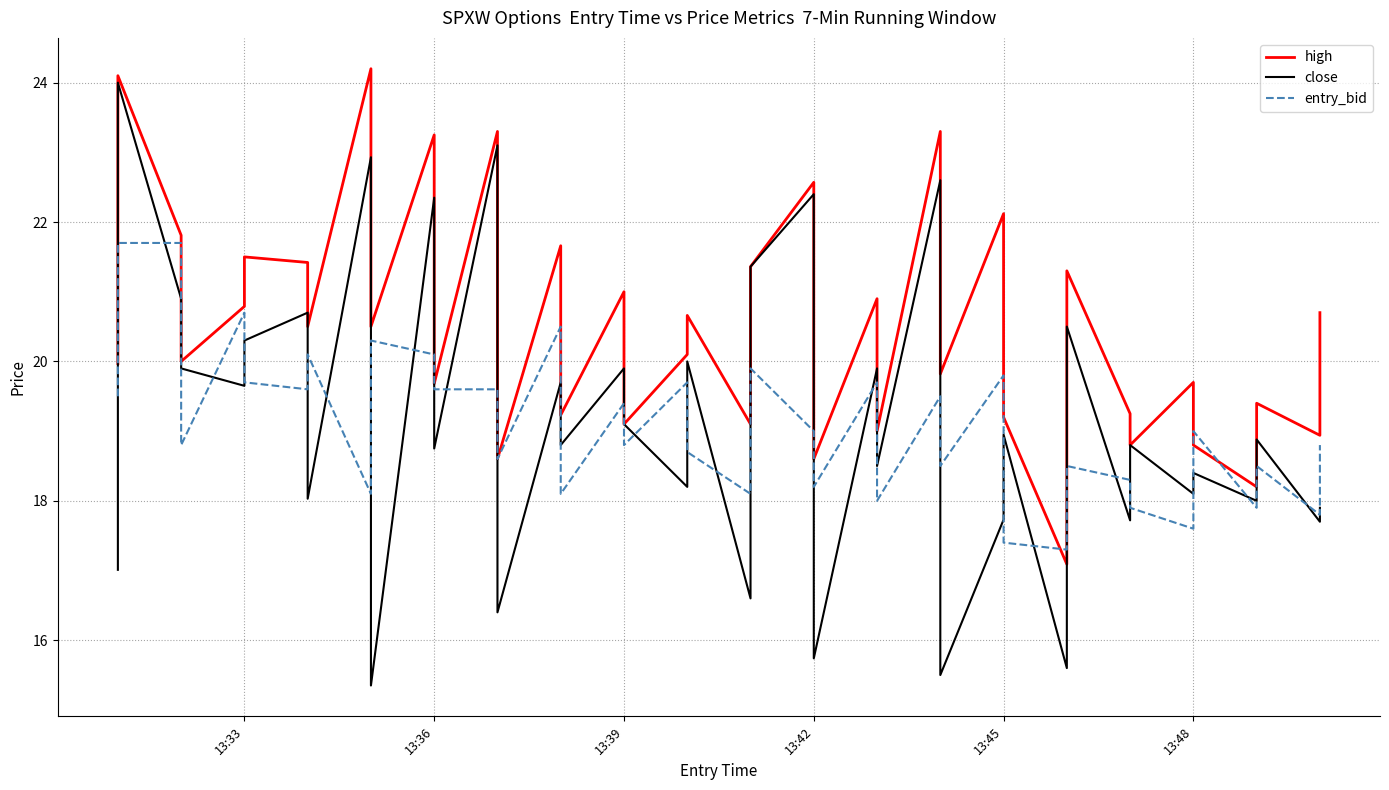

Is the value of entry_bid at 29 greater than the value of high at 20?

No